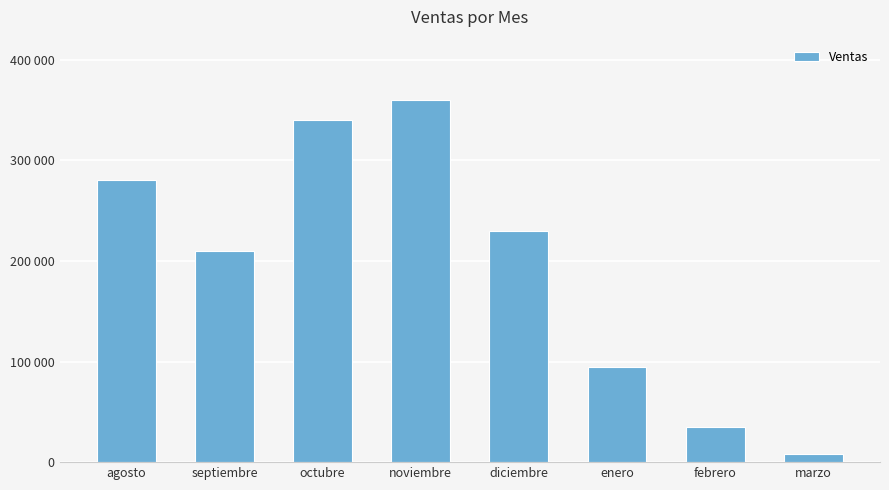

Does the chart contain any negative values?

No